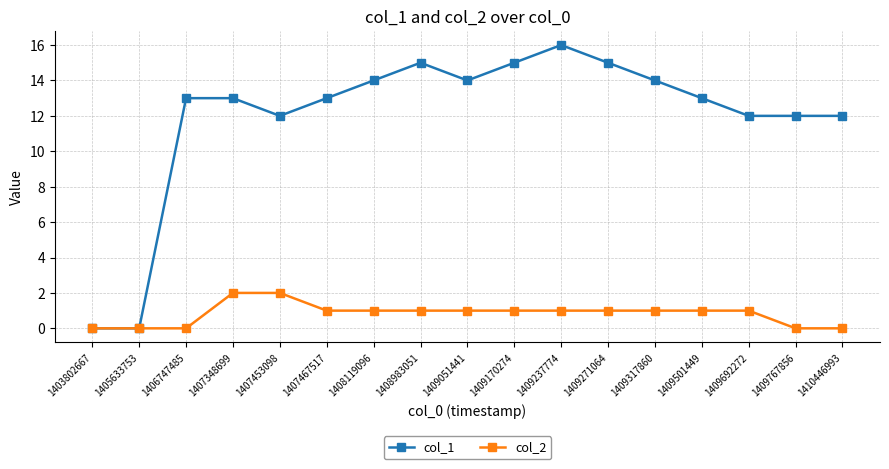

What is the difference between the highest and lowest values at 1407348699?

11